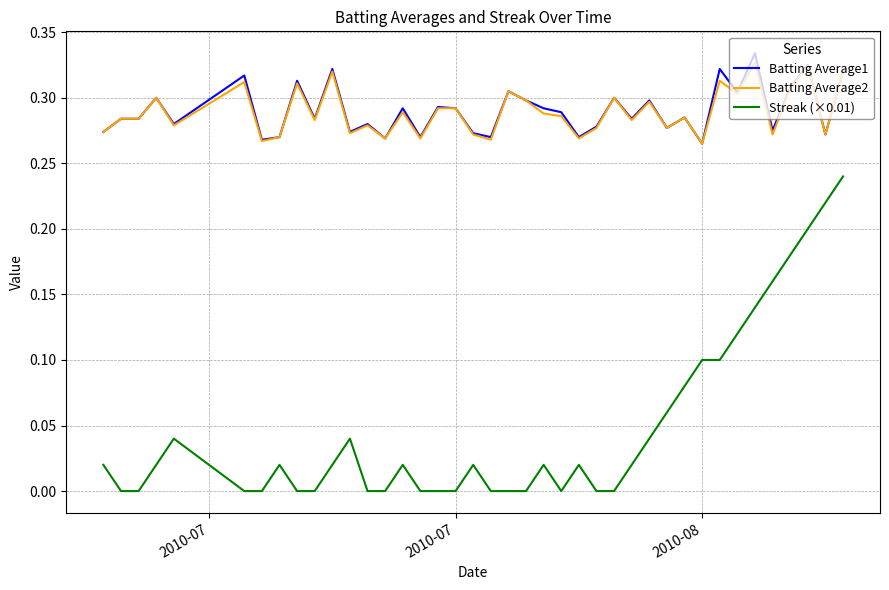

What are all the series names shown in the legend?

Batting Average1, Batting Average2, Streak (×0.01)